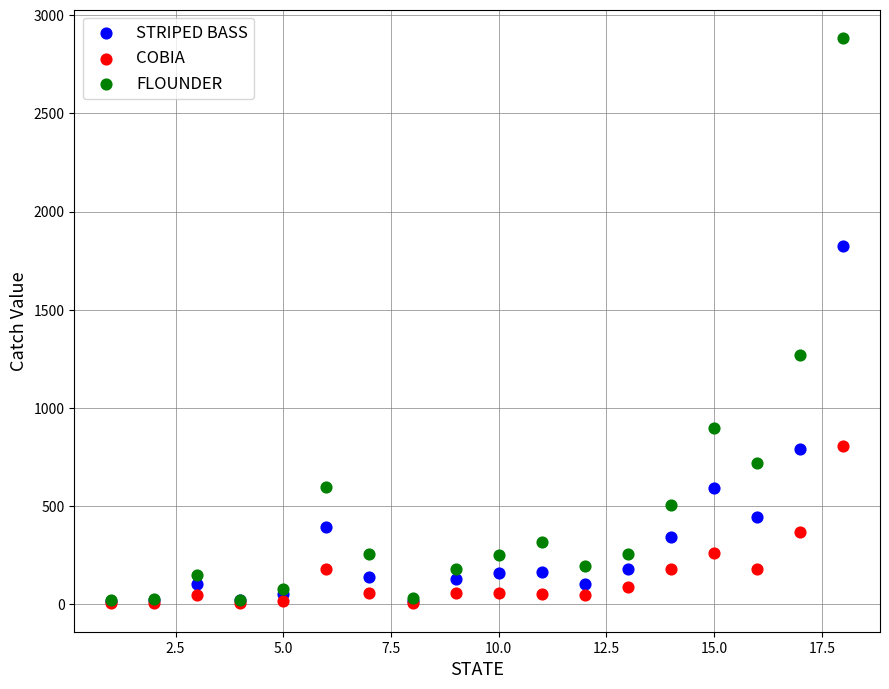

Which series has the largest Y range (max minus min)?

FLOUNDER